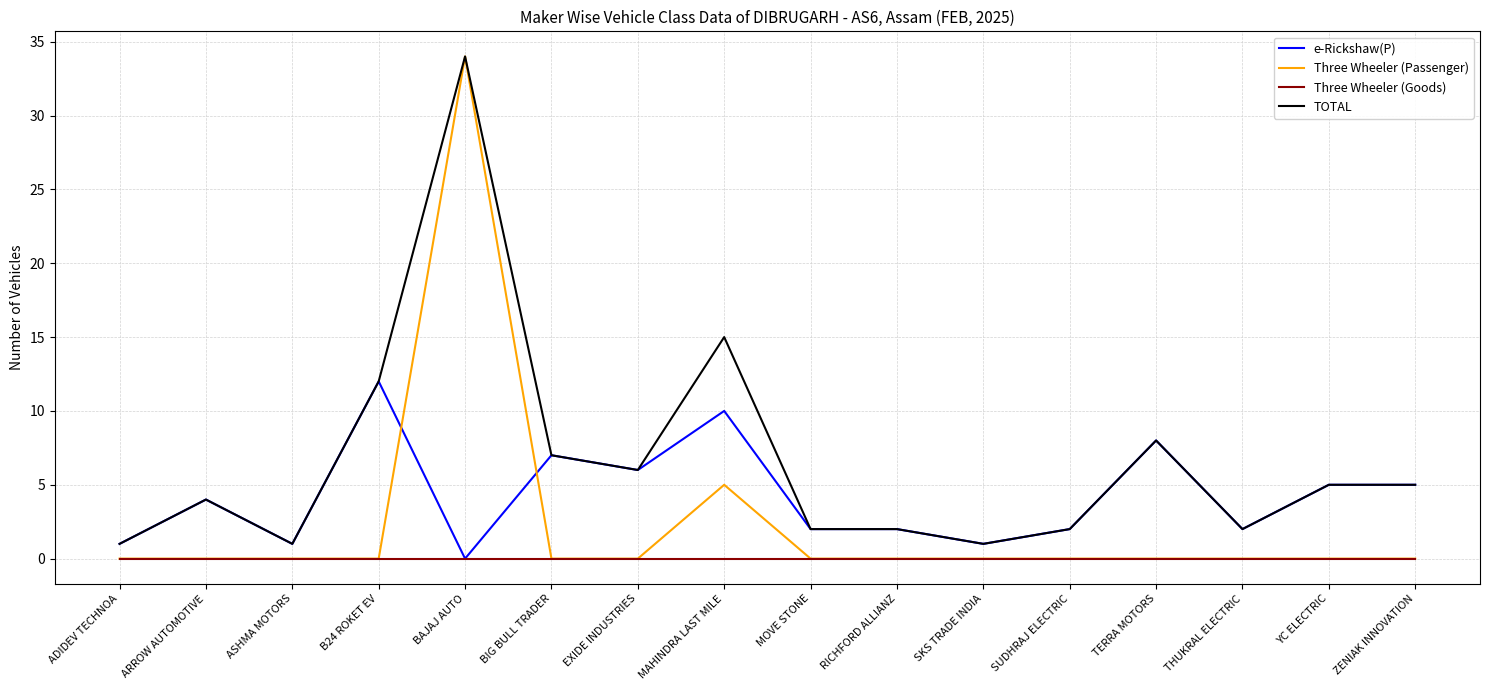

True or false: e-Rickshaw(P) has more than 2 interior local peaks.

True